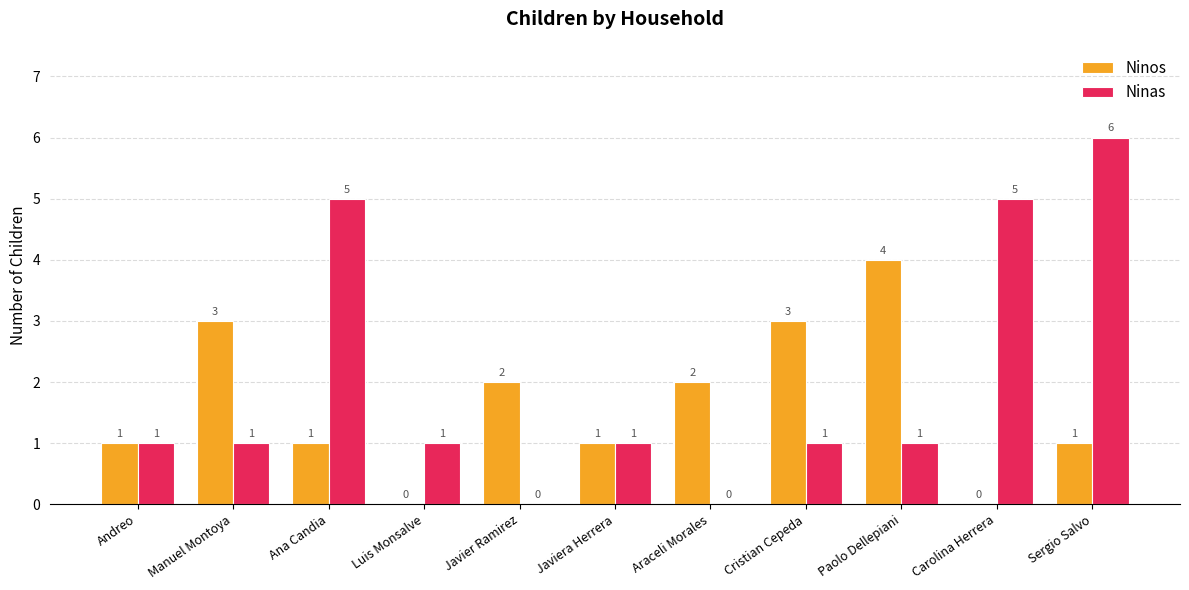

What is the sum of all Ninas values?

22